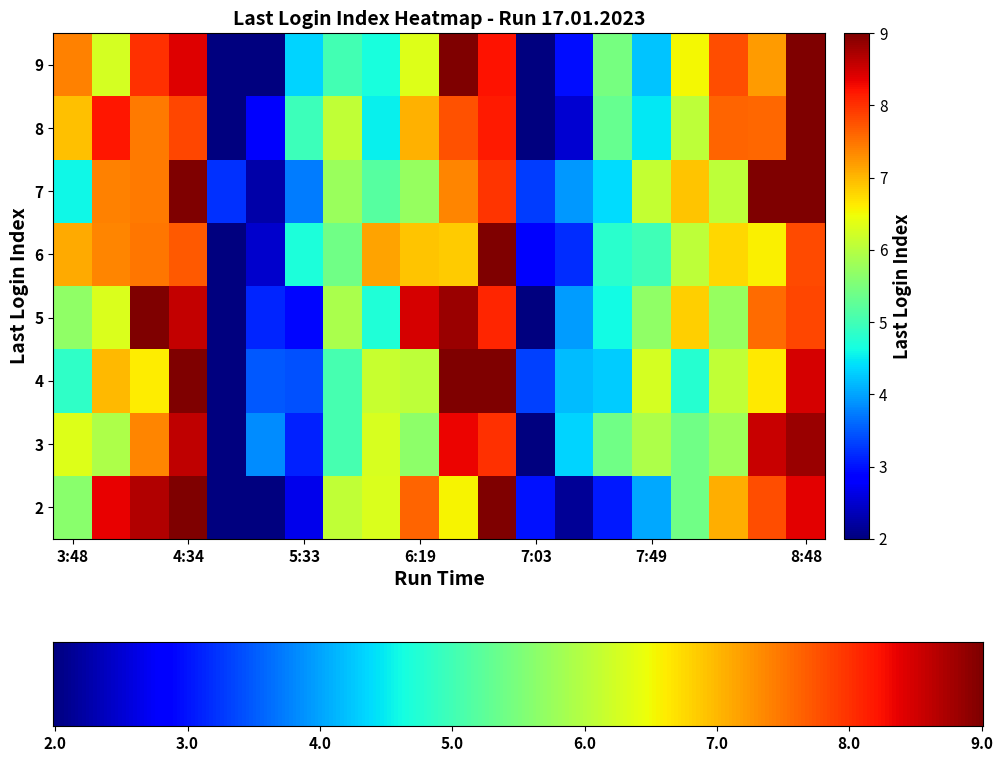

How many series are shown in this chart?

8